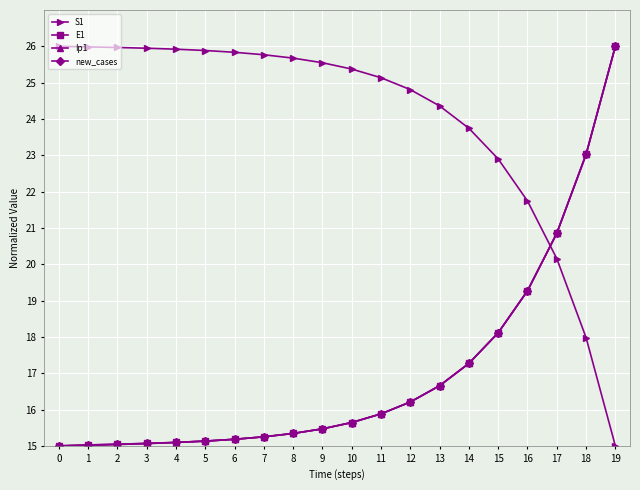

What is the spread (max minus min) of values at 13?

7.7